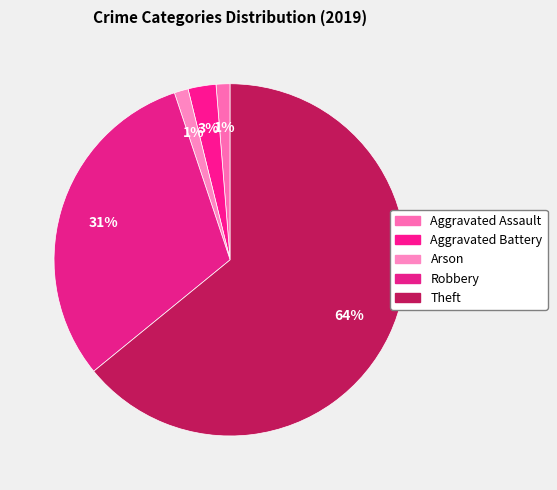

What is the majority slice?

Theft